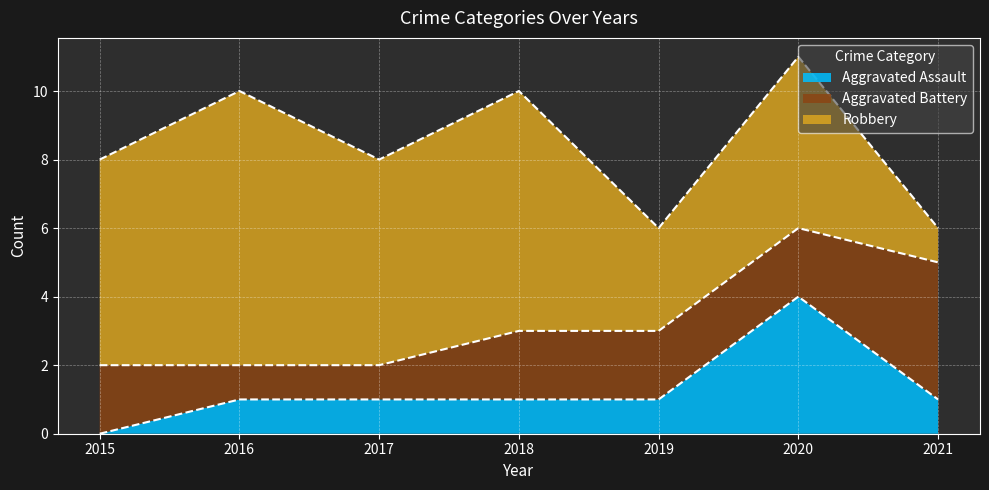

Which has a higher value, 2021 or 2015?

2021